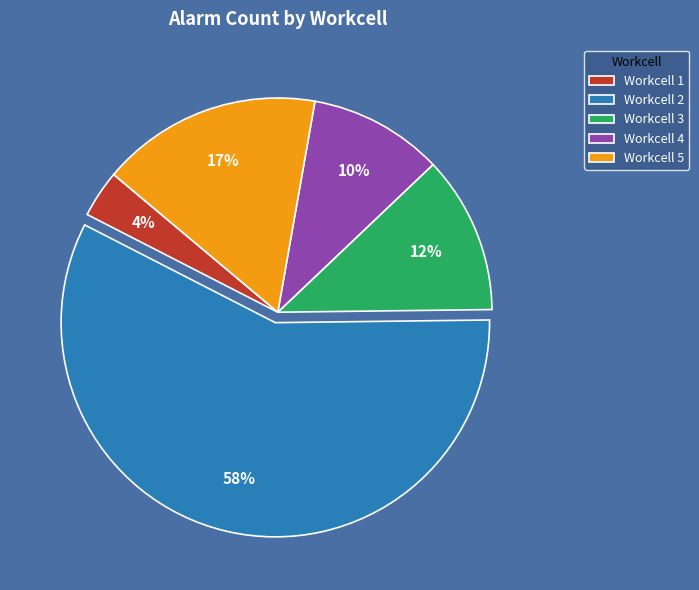

To the nearest percent, what is the average slice percentage?

20%